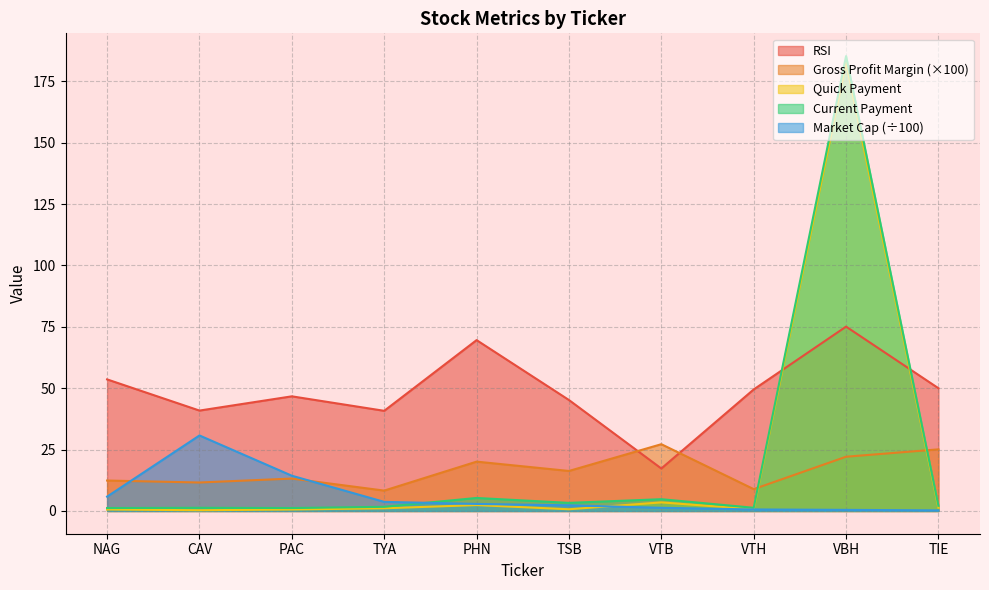

True or false: marcap has a value of 5.9 at NAG.

True